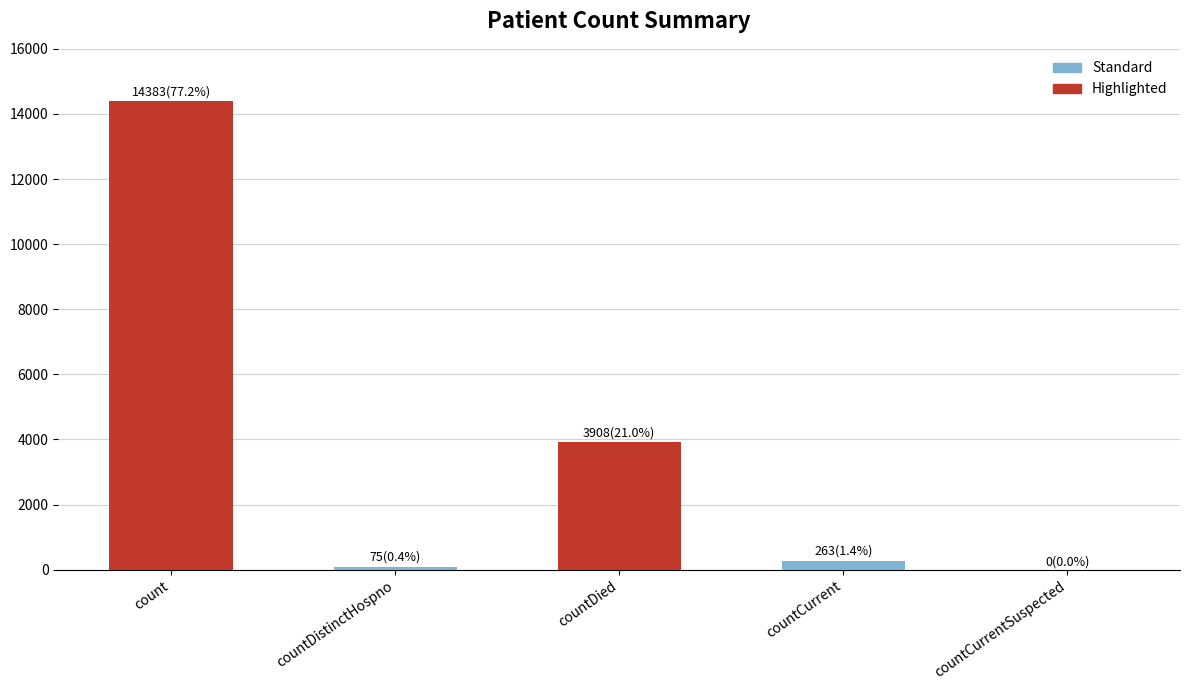

True or false: the data shows 14383 at count.

True